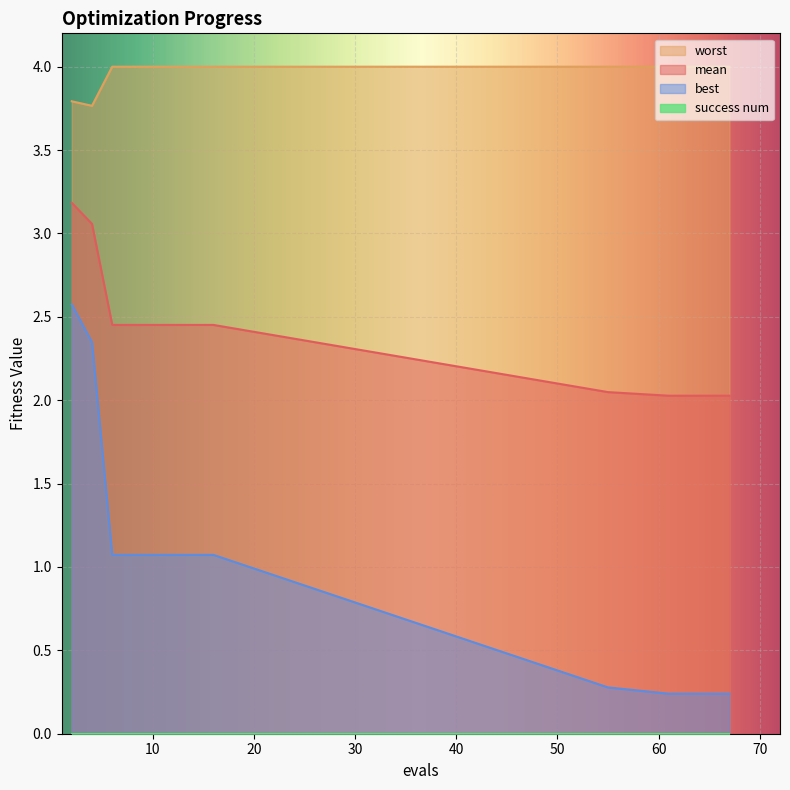

Which series has the widest spread of values?

best